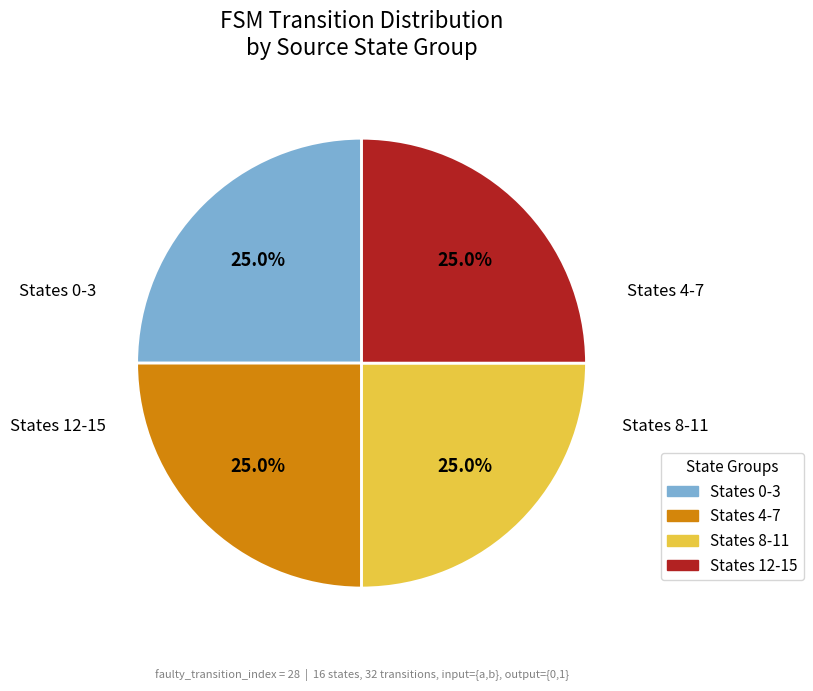

Does any single category account for the majority?

No